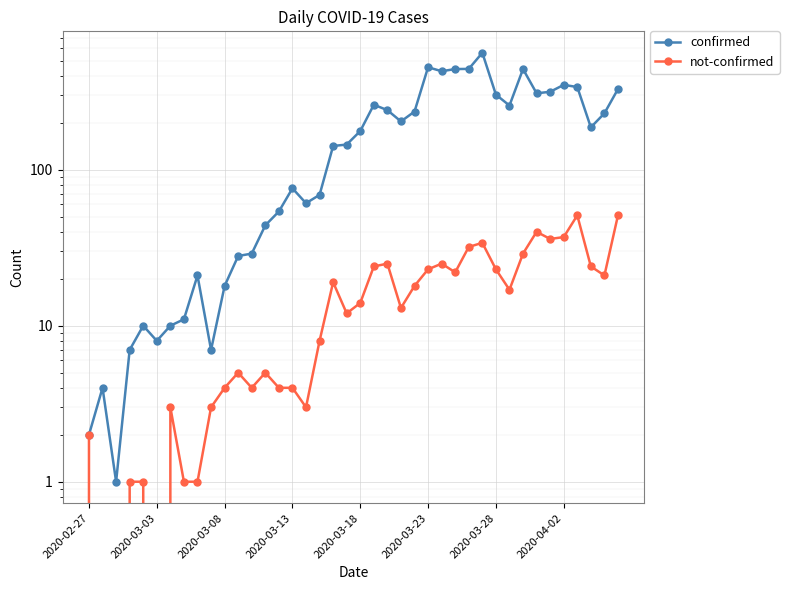

What are all the series names shown in the legend?

confirmed, not-confirmed